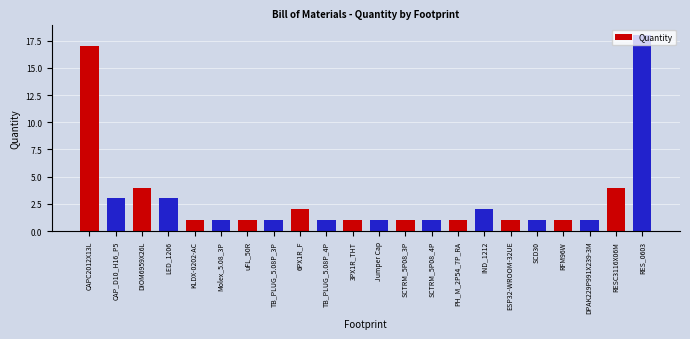

Are the bars horizontal?

No